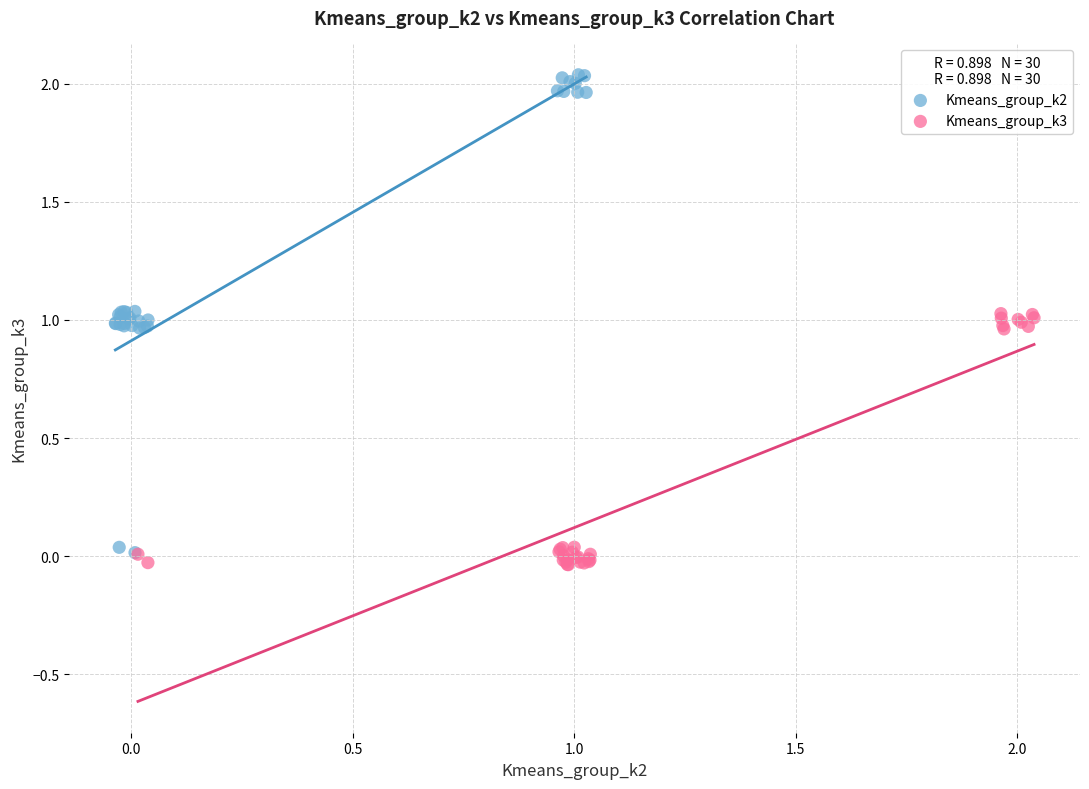

Which series contains the highest Y value?

Kmeans_group_k2